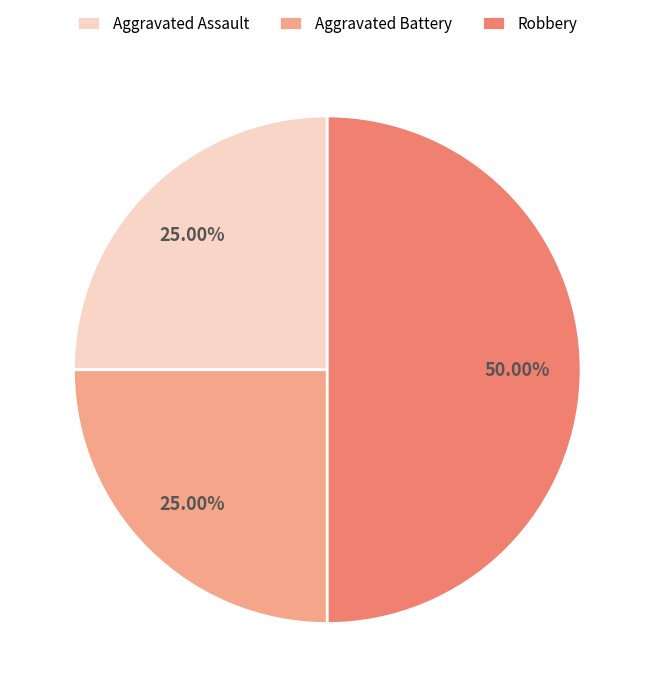

How much of the chart is everything except Robbery?

50.0%